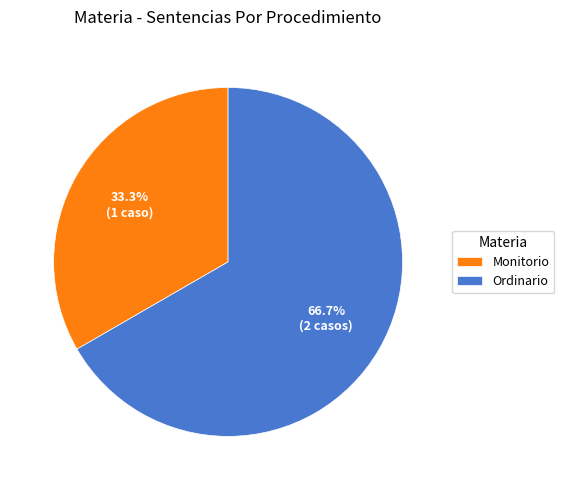

Count the number of slices in the pie.

2